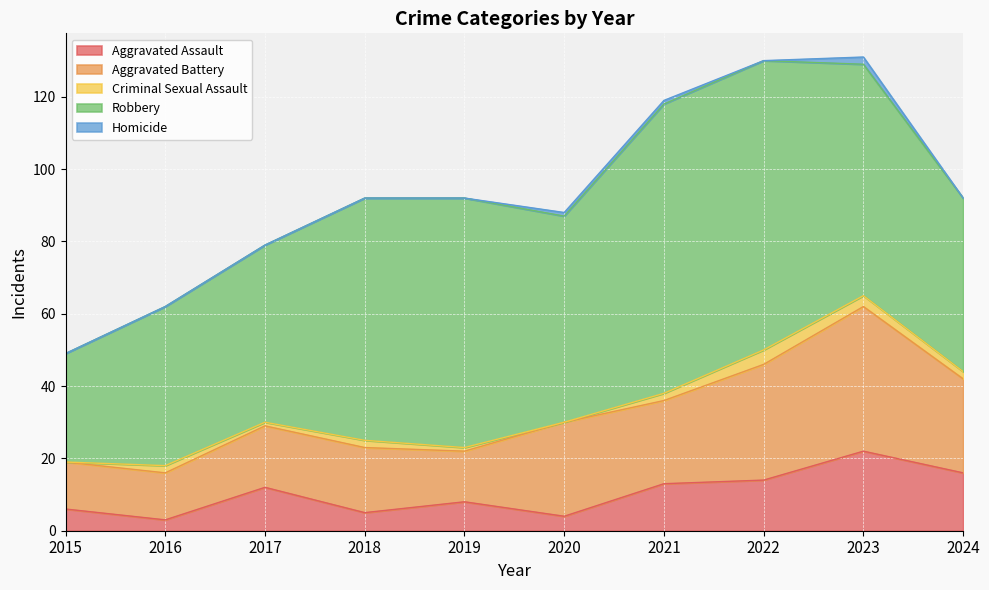

What value does the Aggravated Battery series have at 2022, to the nearest 10?

30